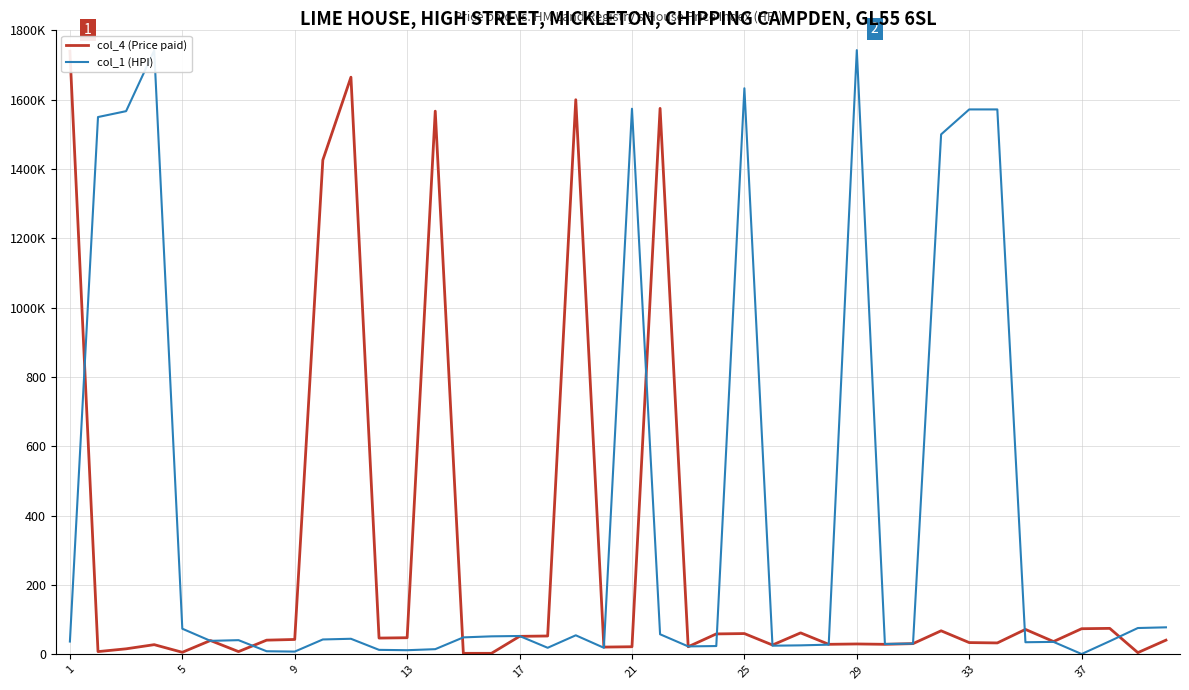

What is the value of the col_1 (HPI) point at the 30th from the left?

9